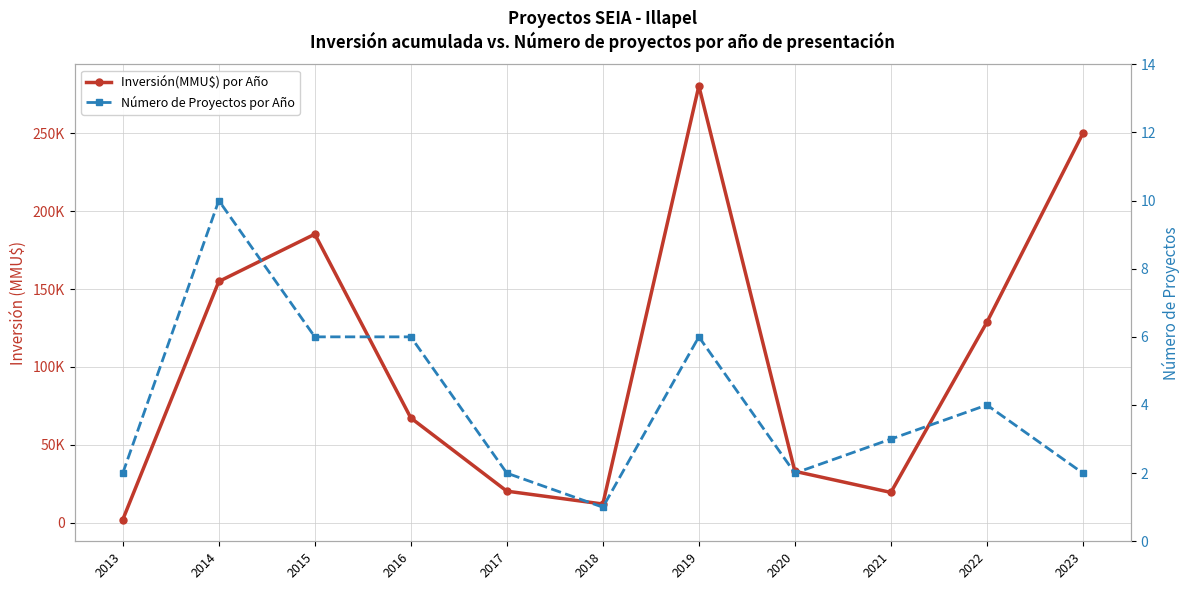

Reading left to right, list all the values displayed in this chart.

Inversión(MMU$) por Año: 2000.0	154870.0	185264.0	67265.1	20264.0	12000.0	280400.0	33000.0	19441.0	128700.0	250001.5
Número de Proyectos por Año: 2.0	10.0	6.0	6.0	2.0	1.0	6.0	2.0	3.0	4.0	2.0